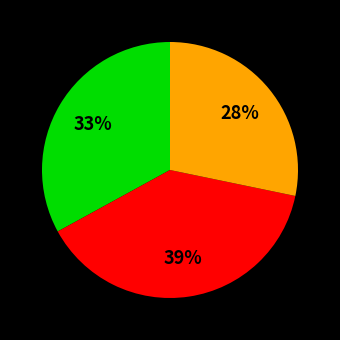

Is there a majority slice in this chart?

No